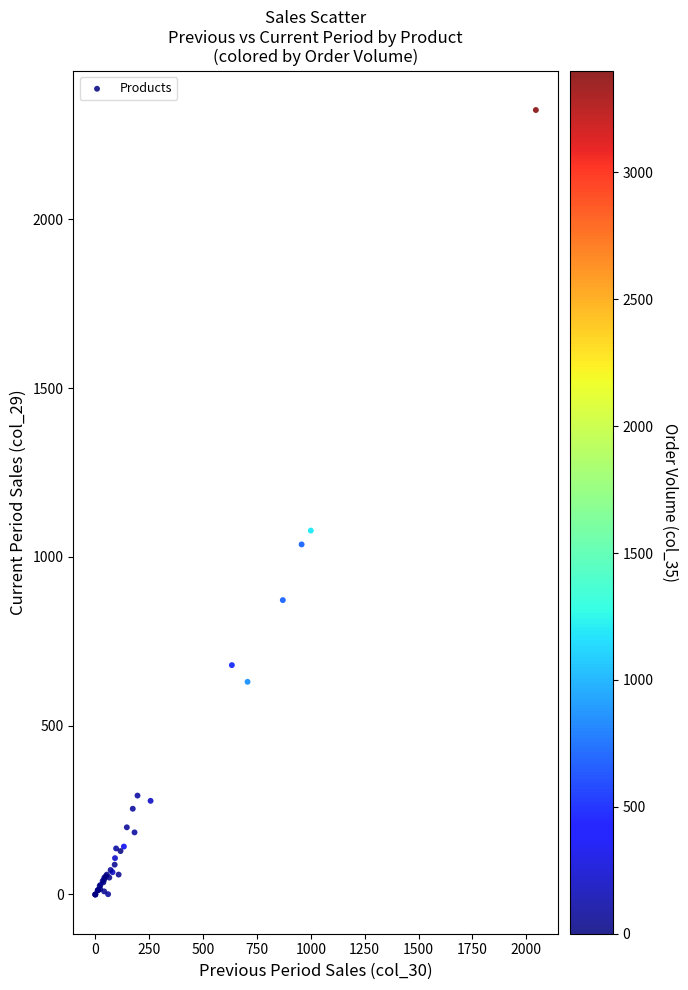

What Y value in the scatter plot is closest to 1161?

1078.0